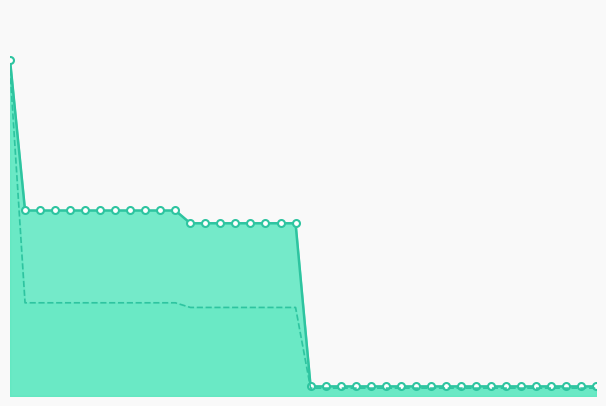

Is it true that the value at 29 is 0.1?

True